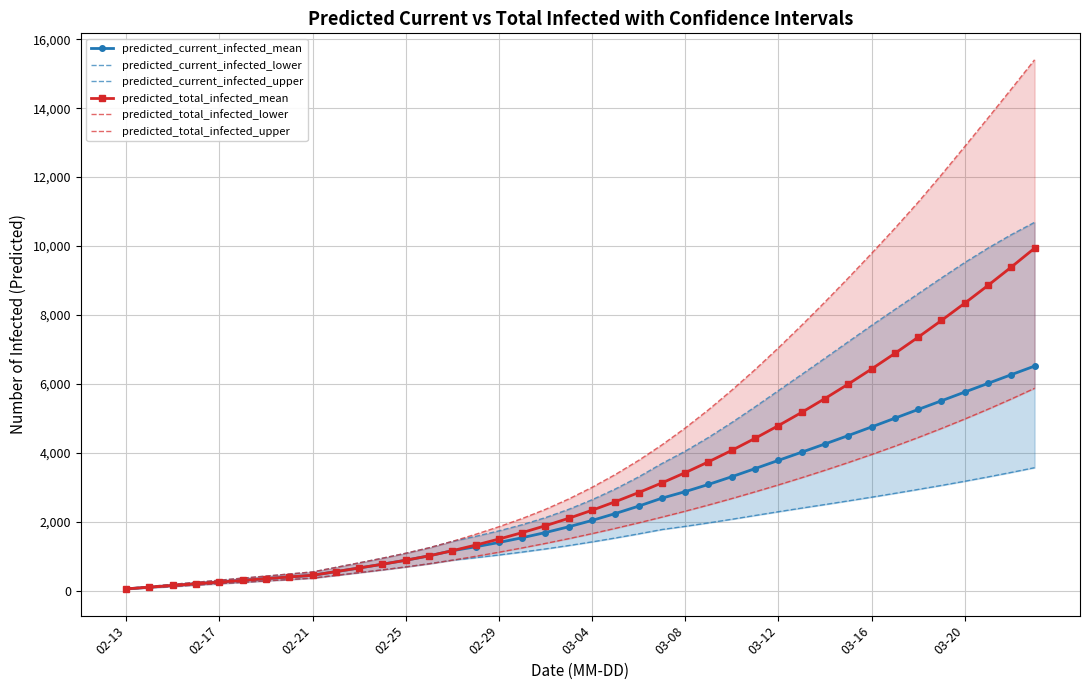

True or false: predicted_total_infected_lower has a value of 5560 at 38.

True